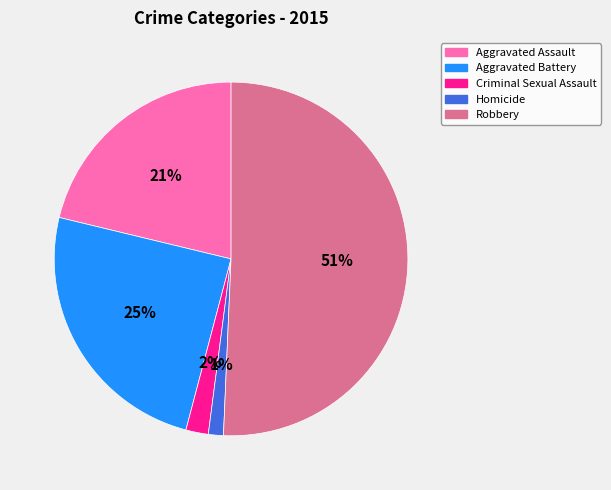

To the nearest percent, what is the combined percentage of Aggravated Battery and Aggravated Assault?

46%